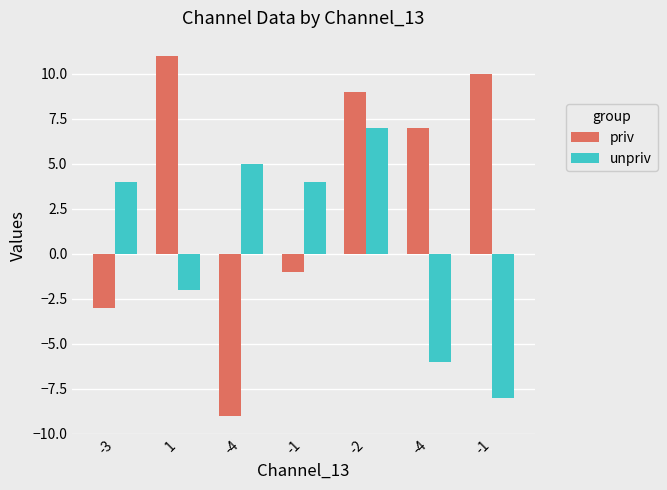

What are all the series names shown in the legend?

priv, unpriv